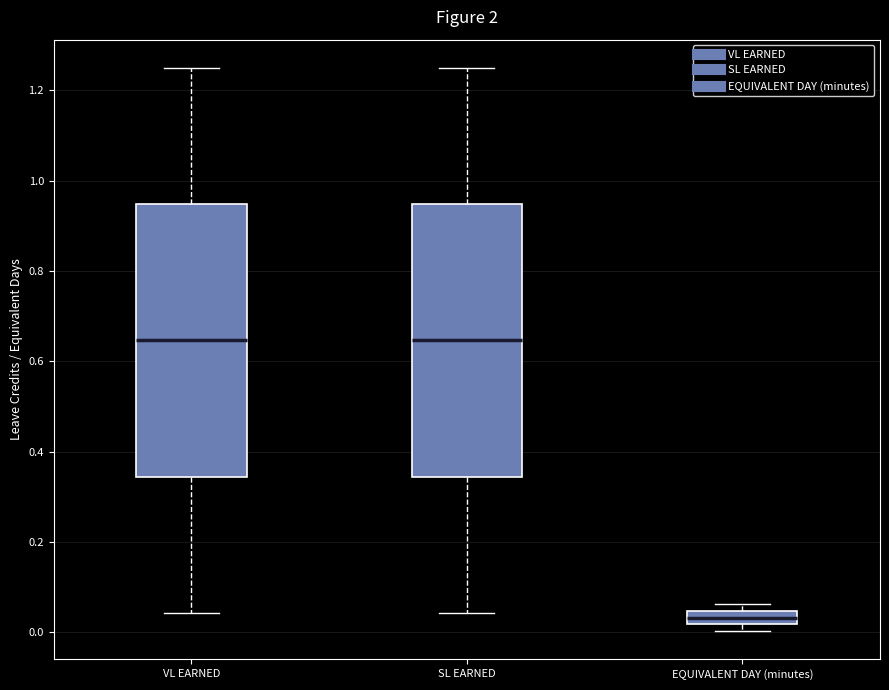

Reading left to right, transcribe this box plot: for each box, give where its median line is, the range the box spans, and where its two whiskers end, as read against the y-axis. The values are not printed on the chart, so give them approximately, as read against the axis.

VL EARNED: median 0.64, box 0.34 to 0.94, whiskers 0.04 to 1.26
SL EARNED: median 0.64, box 0.34 to 0.94, whiskers 0.04 to 1.26
EQUIVALENT DAY (minutes): median 0.04 (inside the box), box 0.02 to 0.04, whiskers 0.00 to 0.06